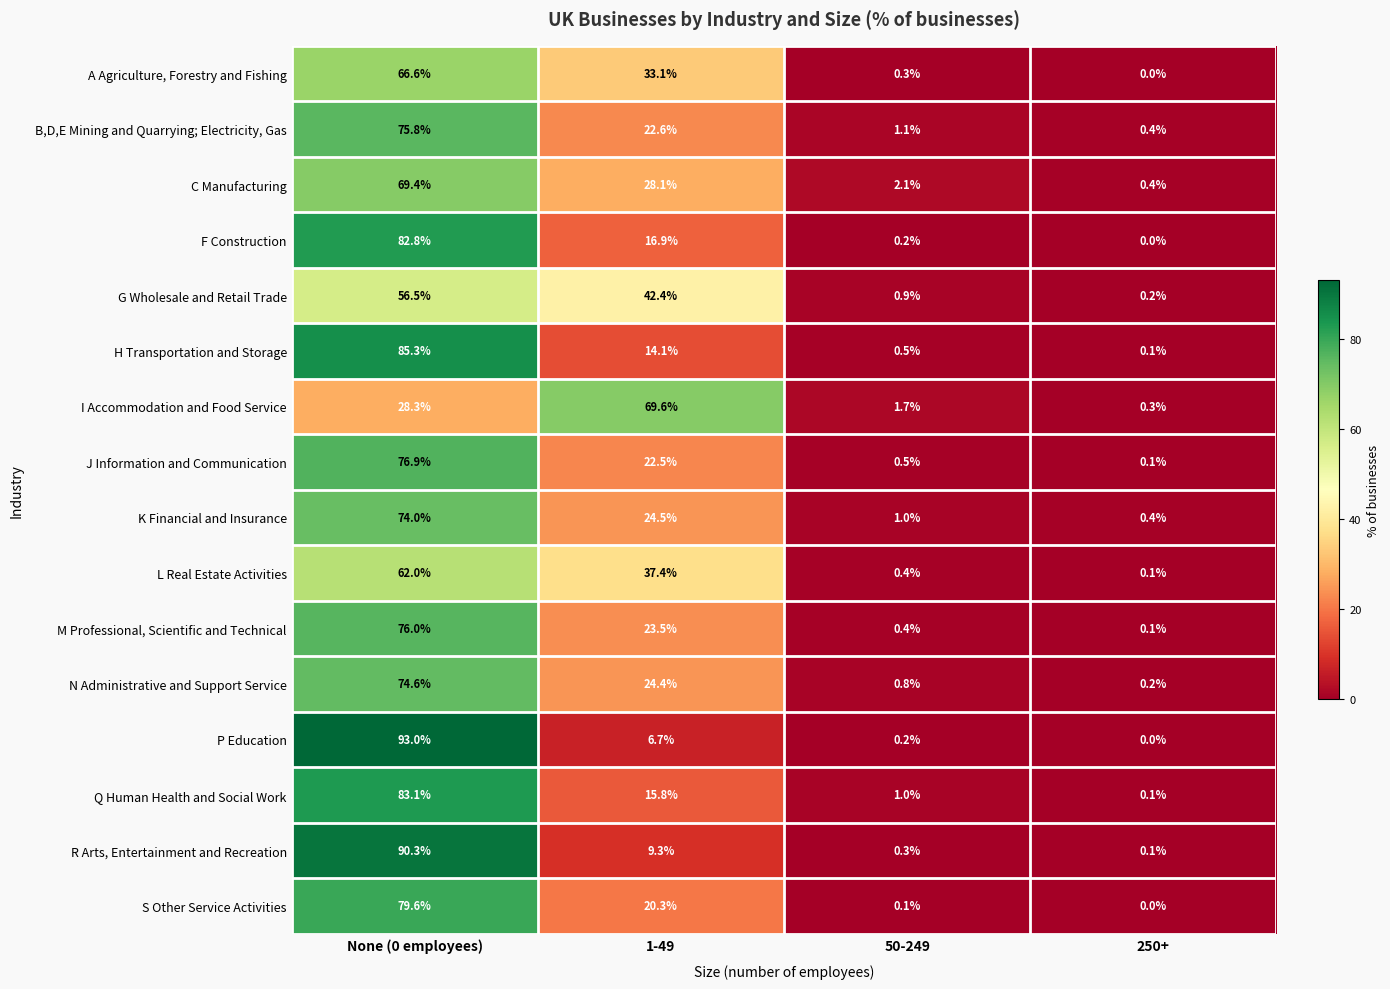

At which label is Q Human Health and Social Work closest to 41?

1-49